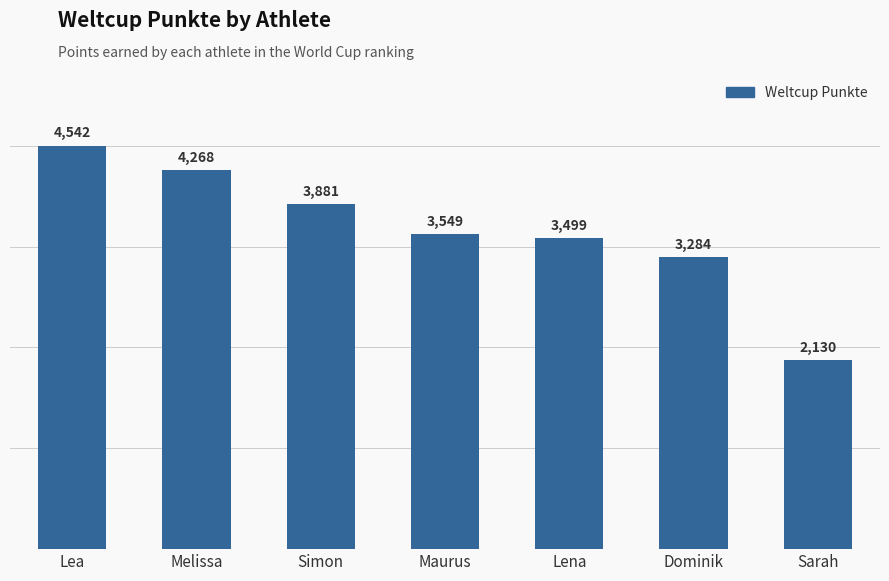

Reading right to left, what are all the values shown in this chart?

Sarah=2130	Dominik=3284	Lena=3499	Maurus=3549	Simon=3881	Melissa=4268	Lea=4542